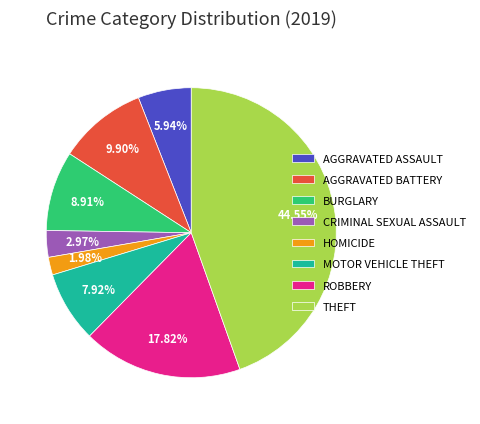

Do BURGLARY and MOTOR VEHICLE THEFT together represent more than half of the pie?

No